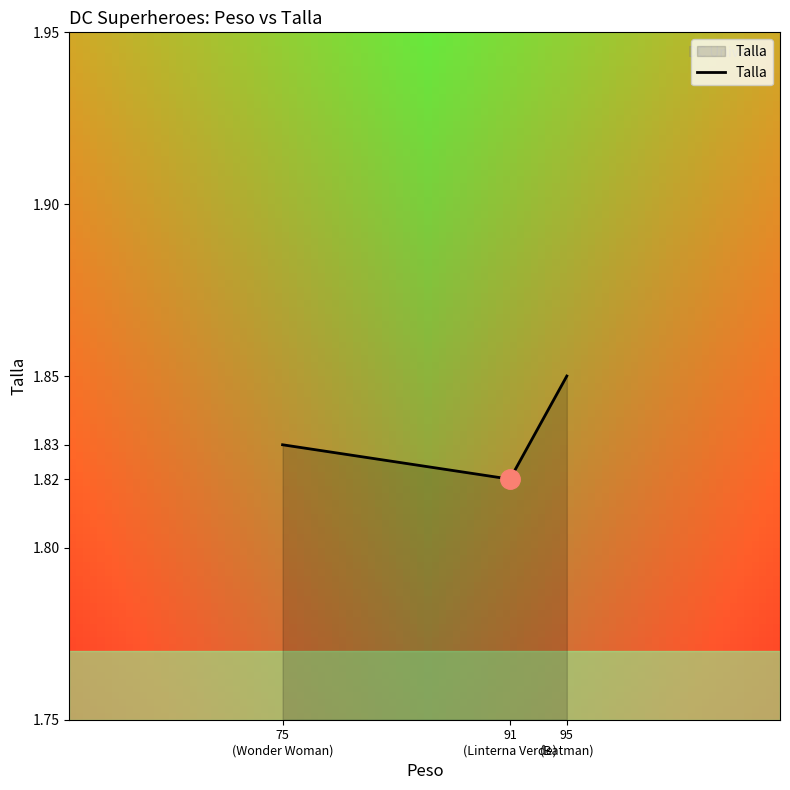

Rank the categories by value from lowest to highest.

91
(Linterna Verde), 75
(Wonder Woman), 95
(Batman)